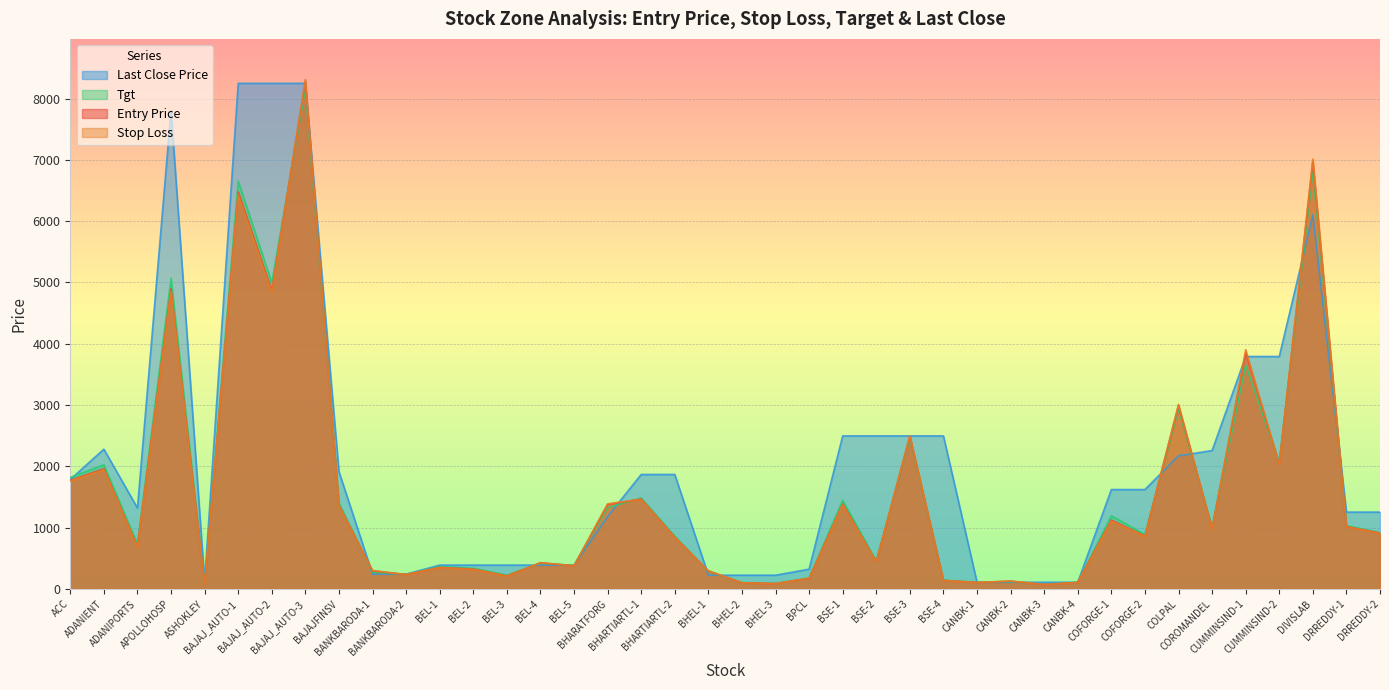

At which label does Last Close Price reach its peak?

BAJAJ_AUTO-1